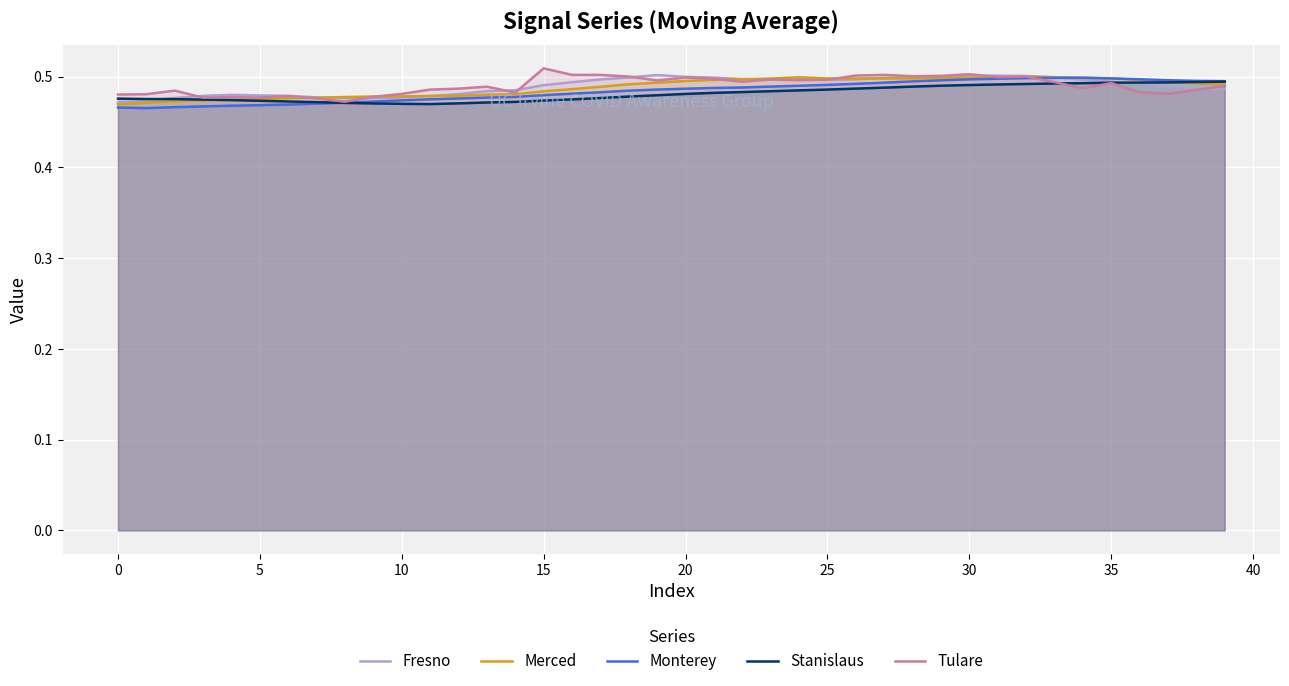

Where is Stanislaus nearest to the value 0?

11